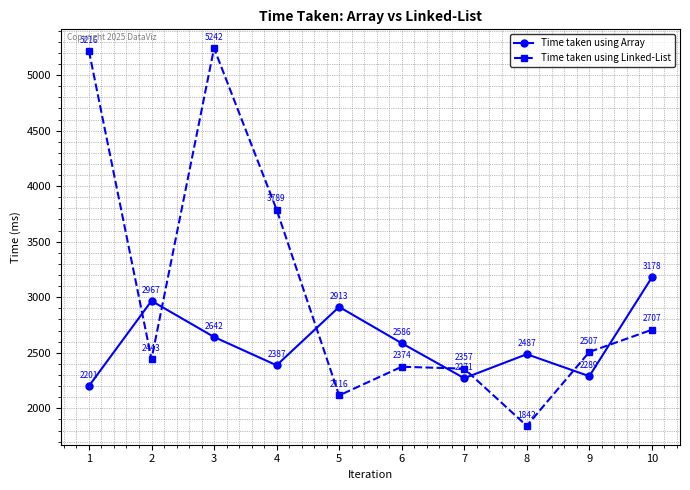

How many lines are shown in the chart?

2